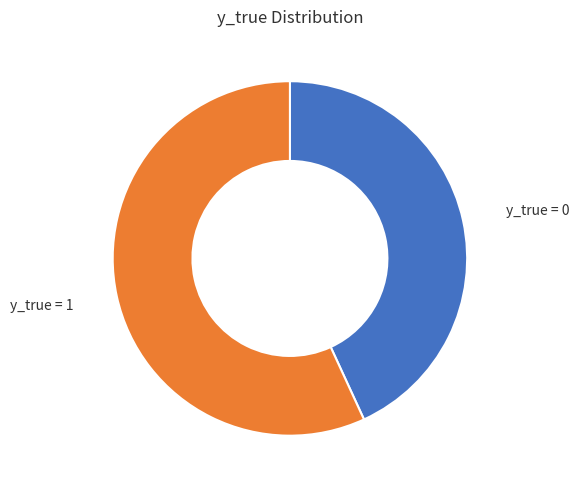

What is the smallest slice in the pie chart?

y_true = 0